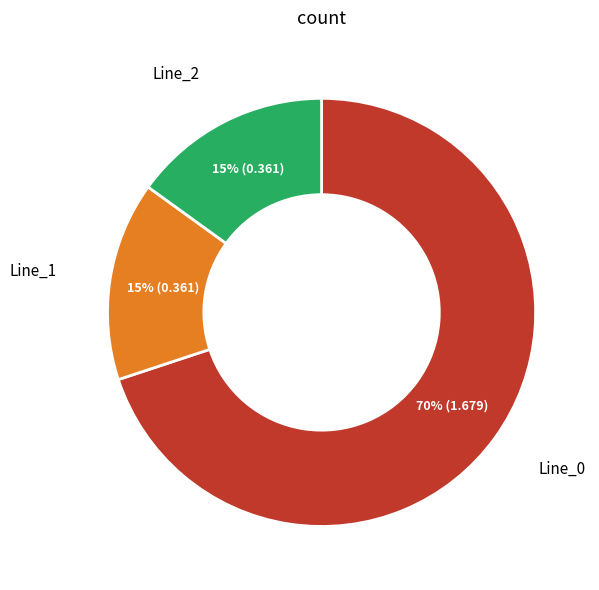

To the nearest percent, what is the average slice percentage?

33%